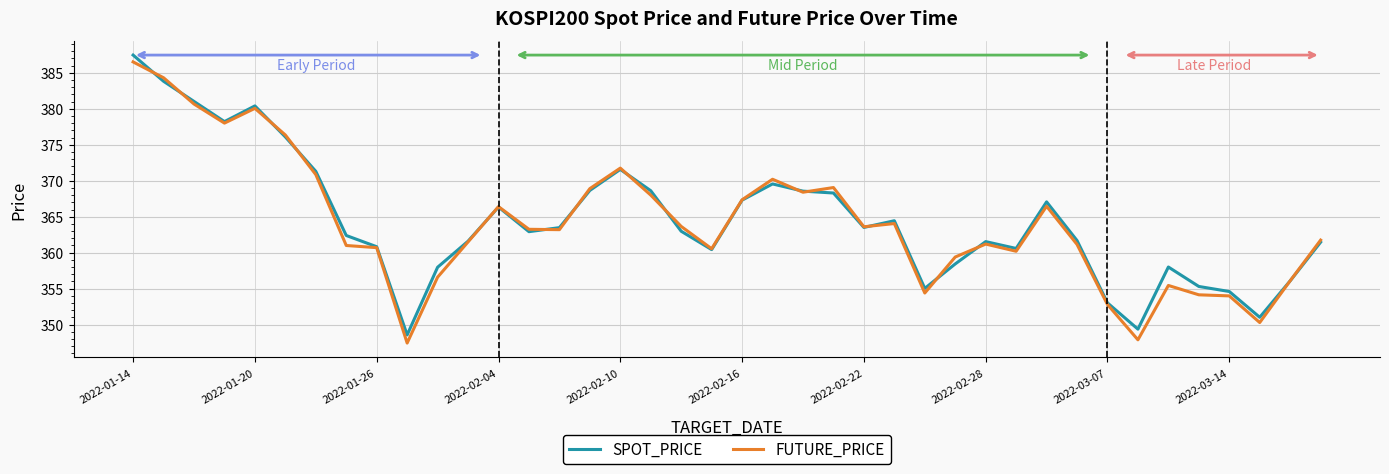

Which series has the largest range (max minus min)?

FUTURE_PRICE